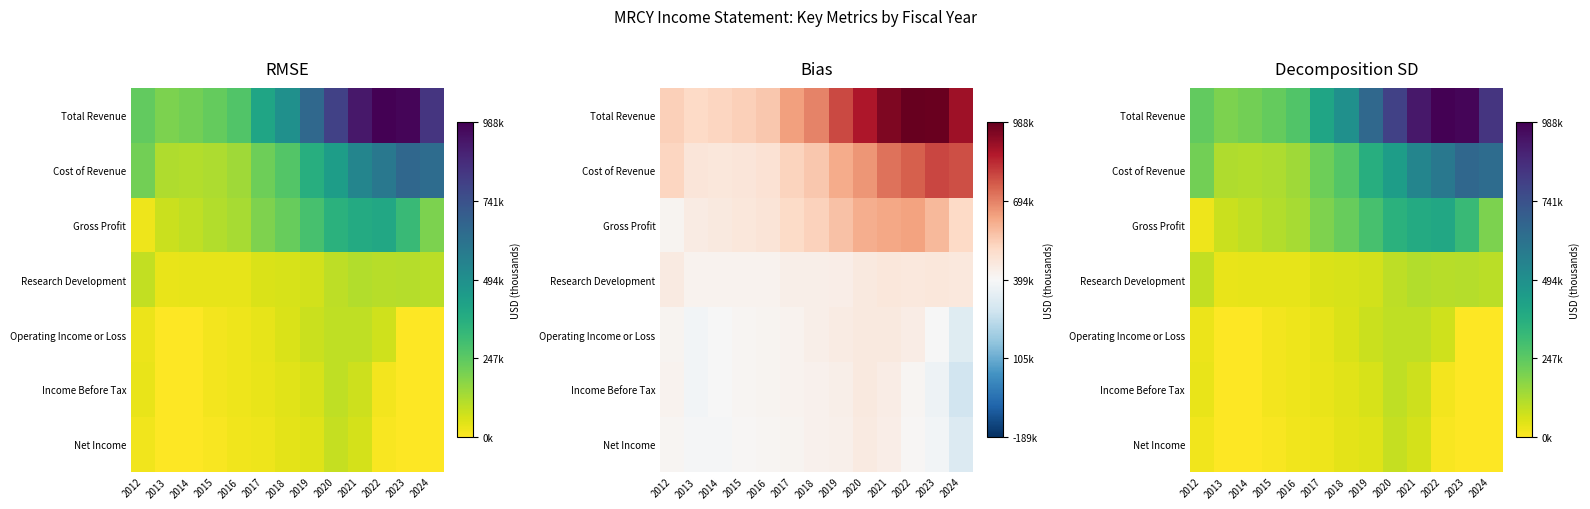

What is the spread (max minus min) of values at 2024?

0.8